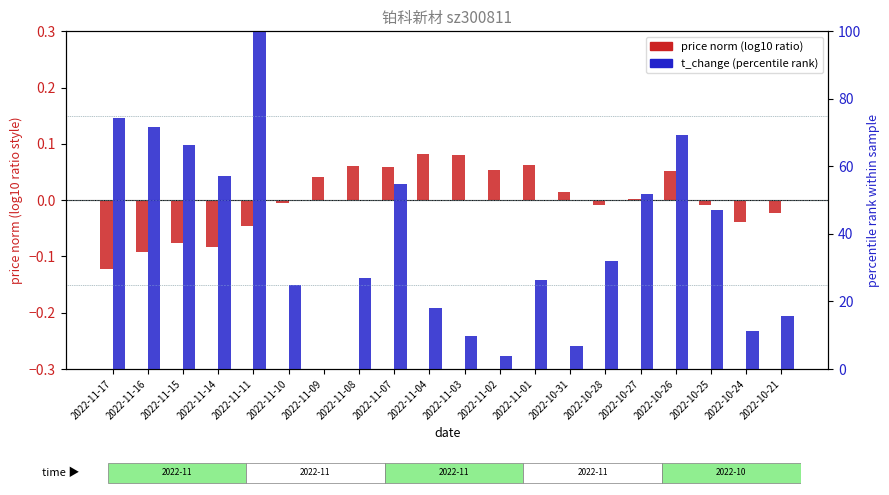

How many bars are there in total?

40